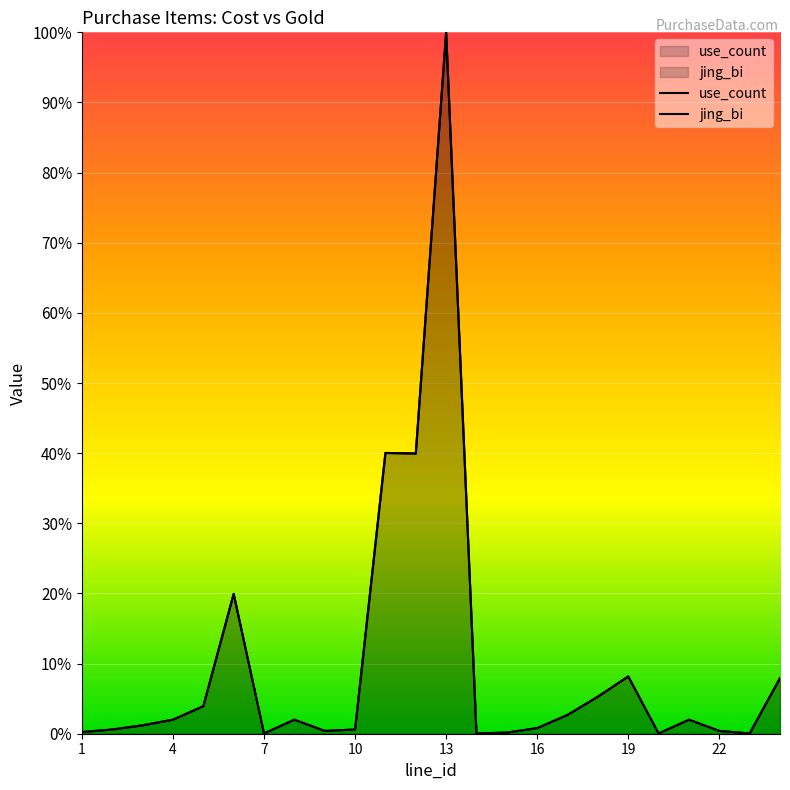

What is the sum of all use_count values?

238.5